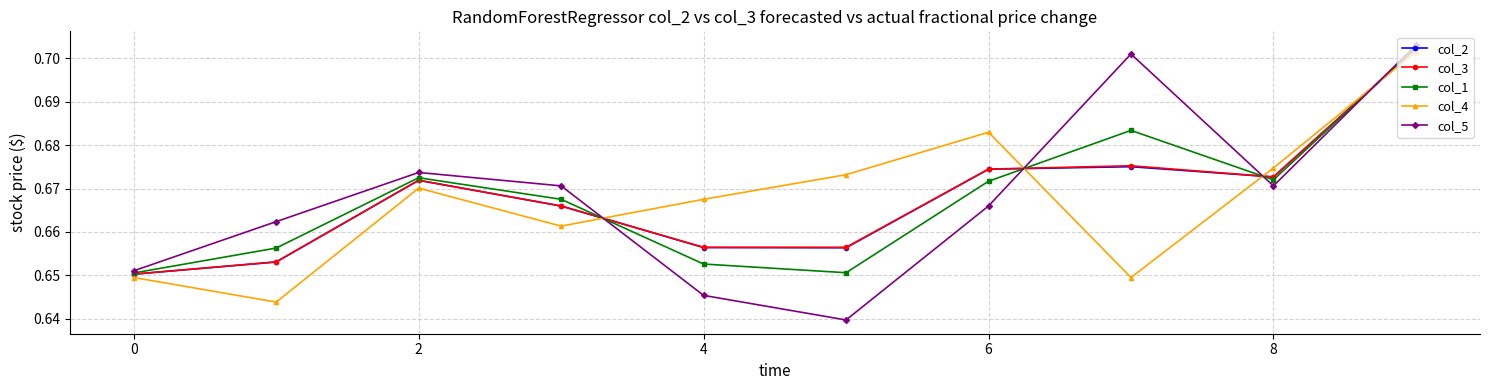

Which series has the largest range (max minus min)?

col_5